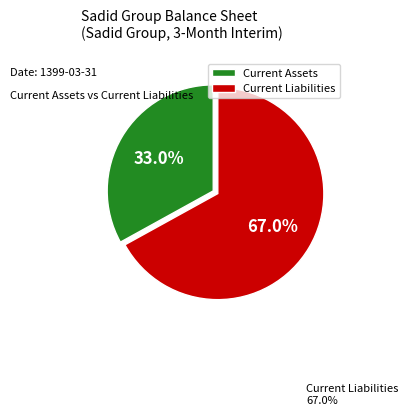

Does any single category account for the majority?

Yes